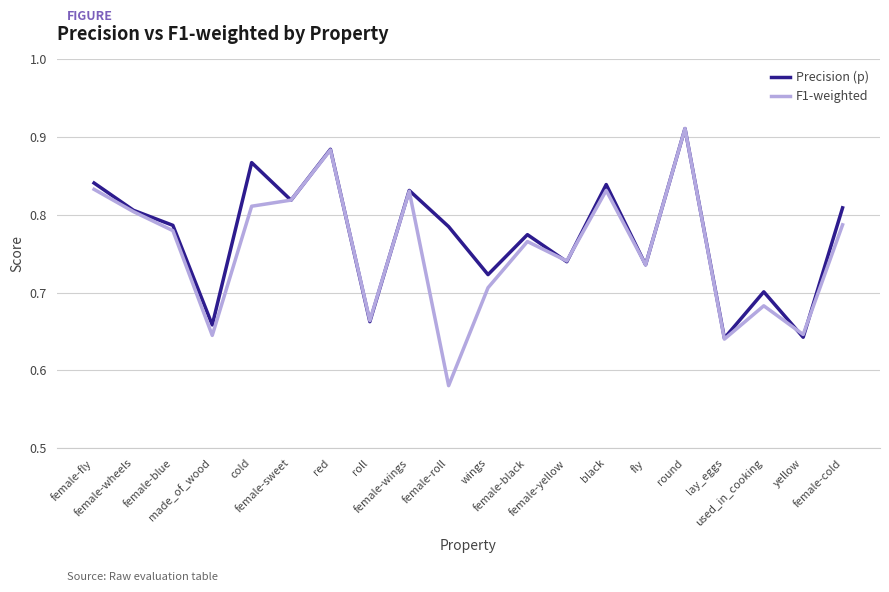

True or false: F1-weighted has more than 0 points higher than both neighbors.

True